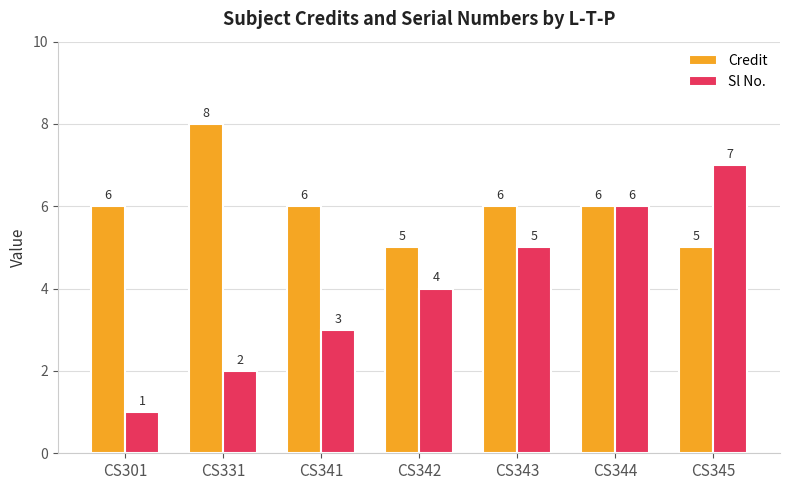

Rank the series by their average value, from highest to lowest.

Credit, Sl No.